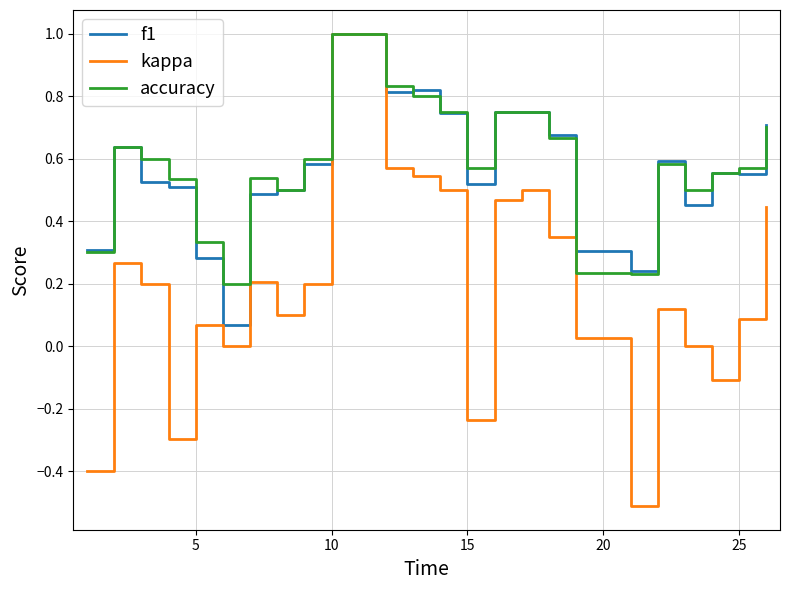

What is the maximum value for kappa?

1.0